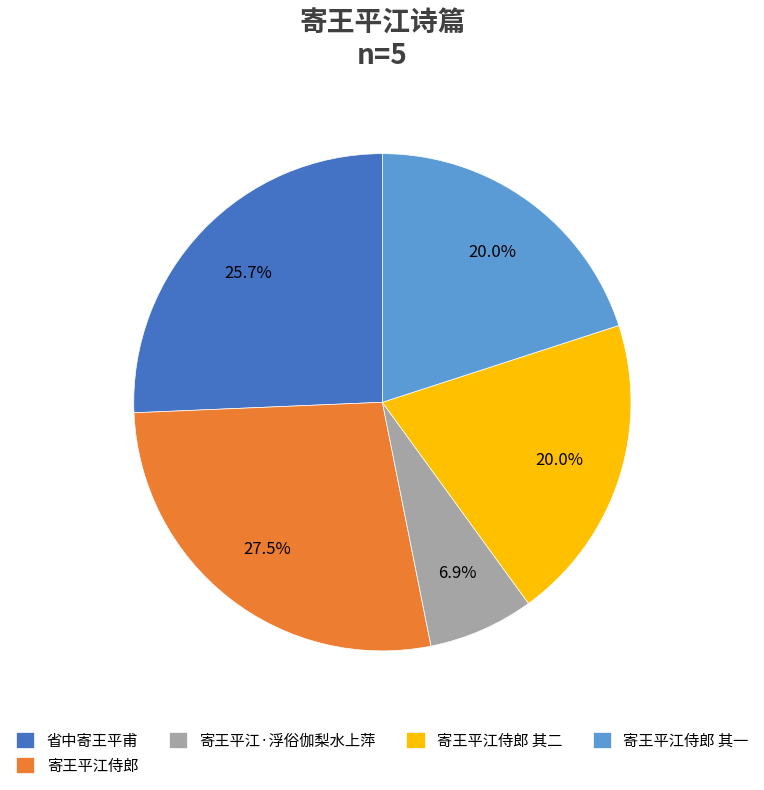

Is the sum of 寄王平江·浮俗伽梨水上萍 and 寄王平江侍郎 greater than half?

No